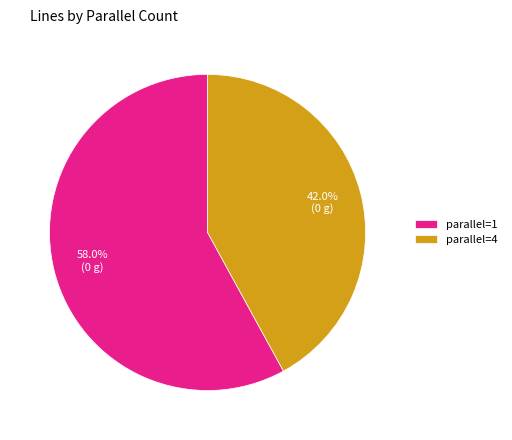

What is the total percentage of parallel=4 and parallel=1?

100.0%